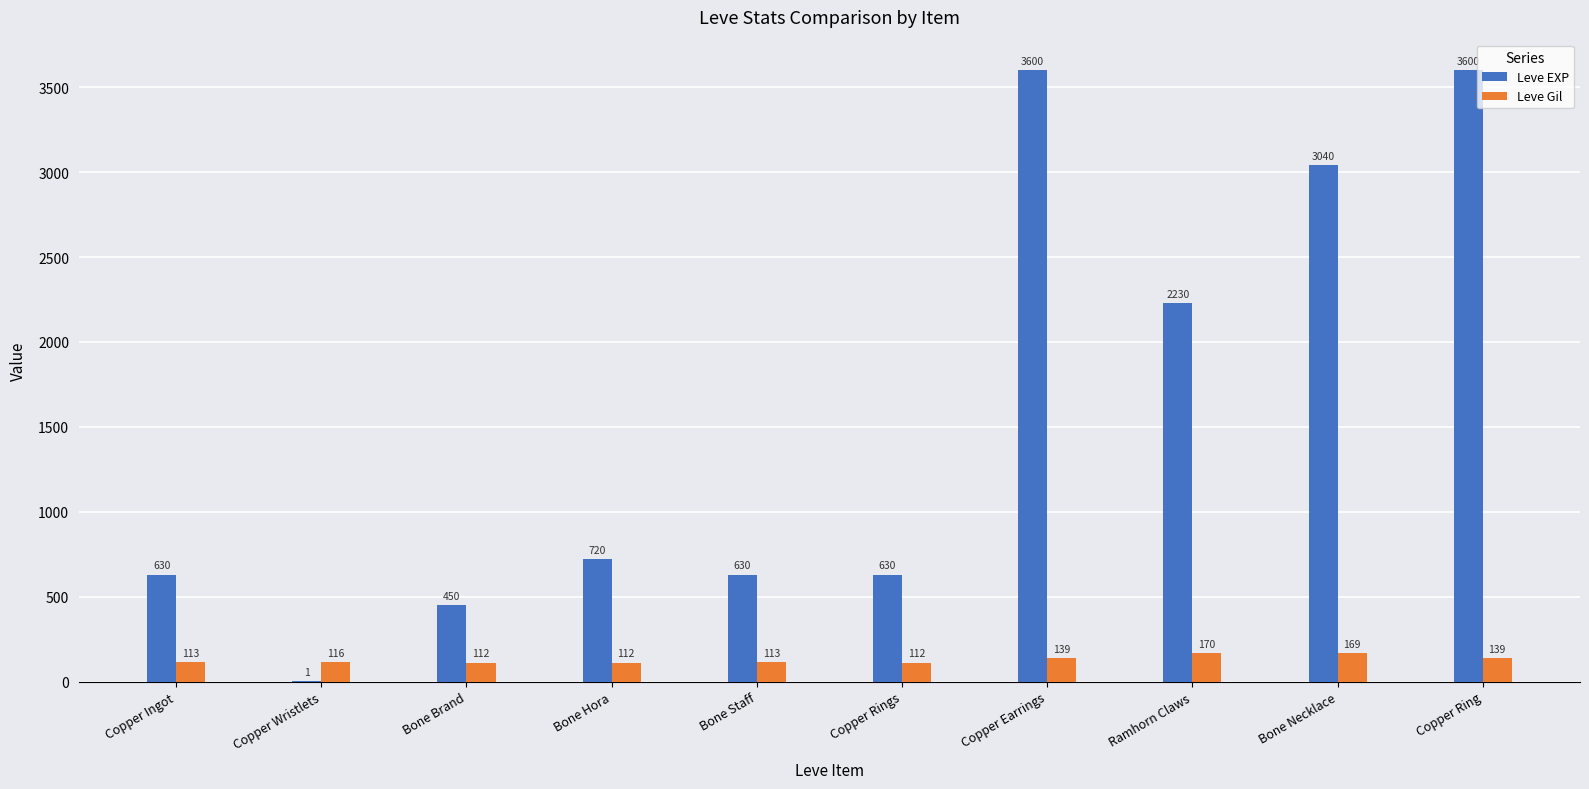

True or false: Leve EXP has a value of 3600 at Copper Earrings.

True